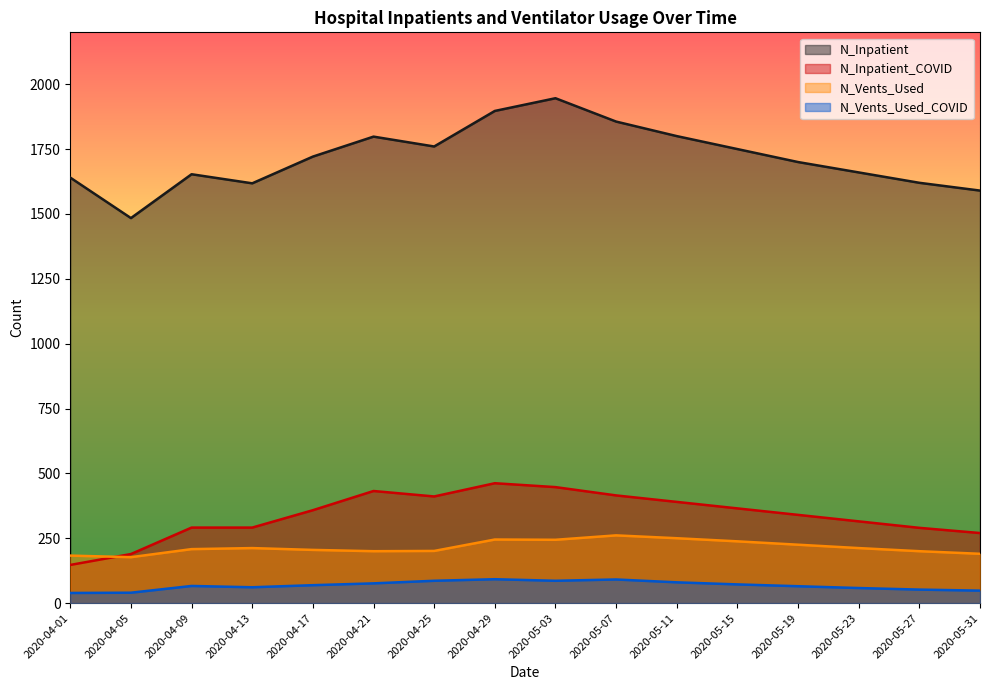

What are all the series names shown in the legend?

N_Inpatient, N_Inpatient_COVID, N_Vents_Used, N_Vents_Used_COVID